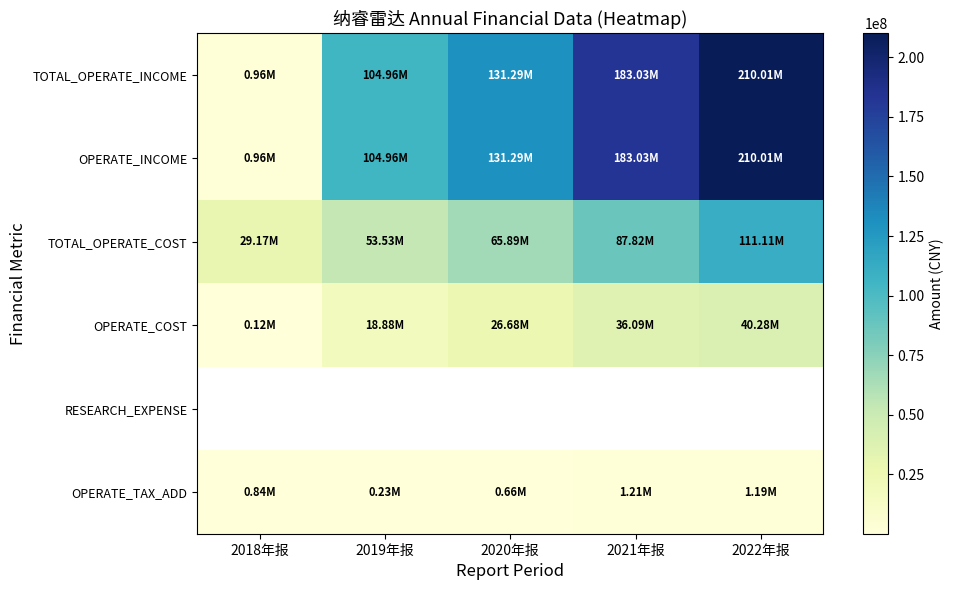

How many groups of bars are there?

5